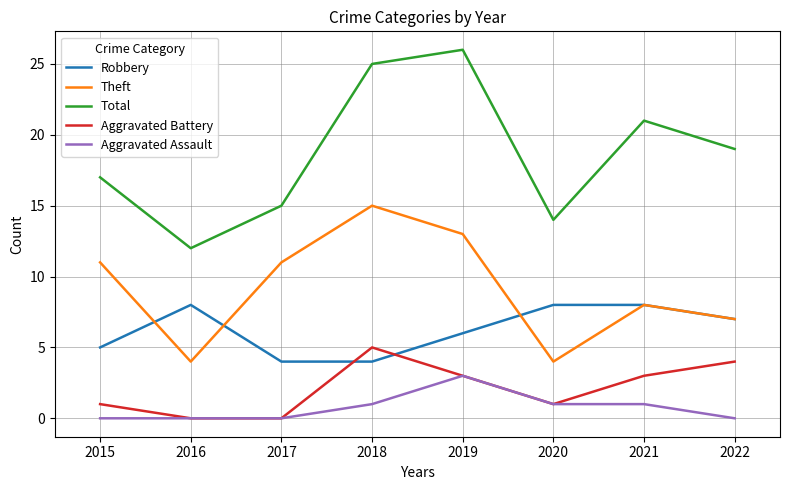

What is the highest value of the Robbery series?

8